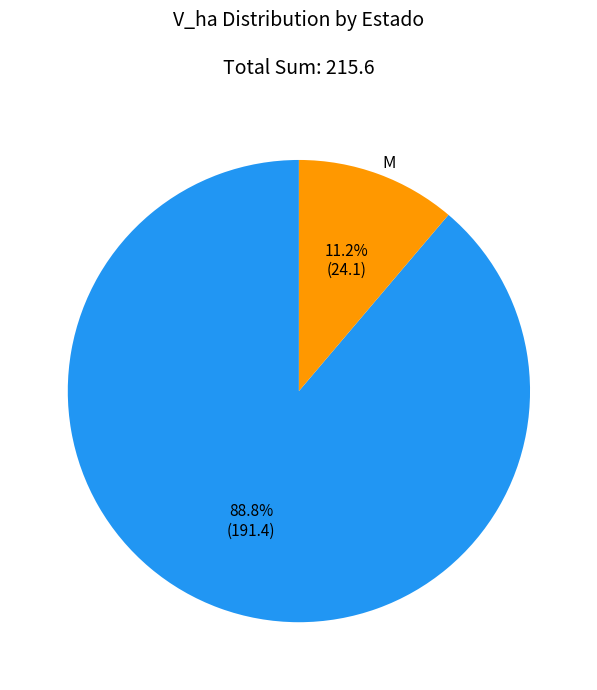

To the nearest percent, what is the difference between the largest and smallest slice percentages?

78%